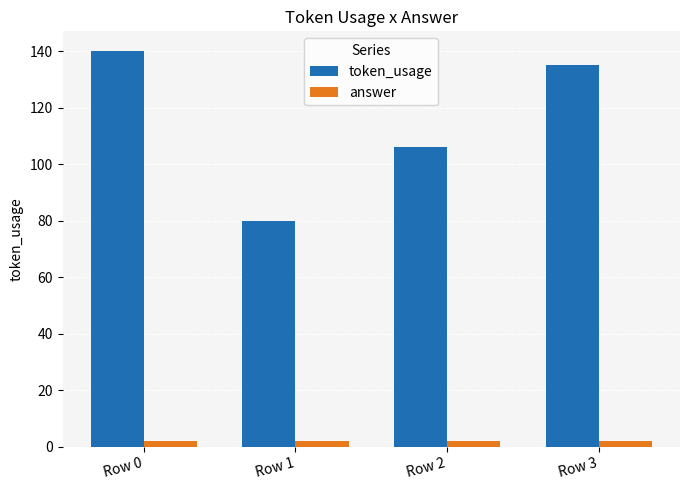

Which series has the largest total across all categories?

token_usage